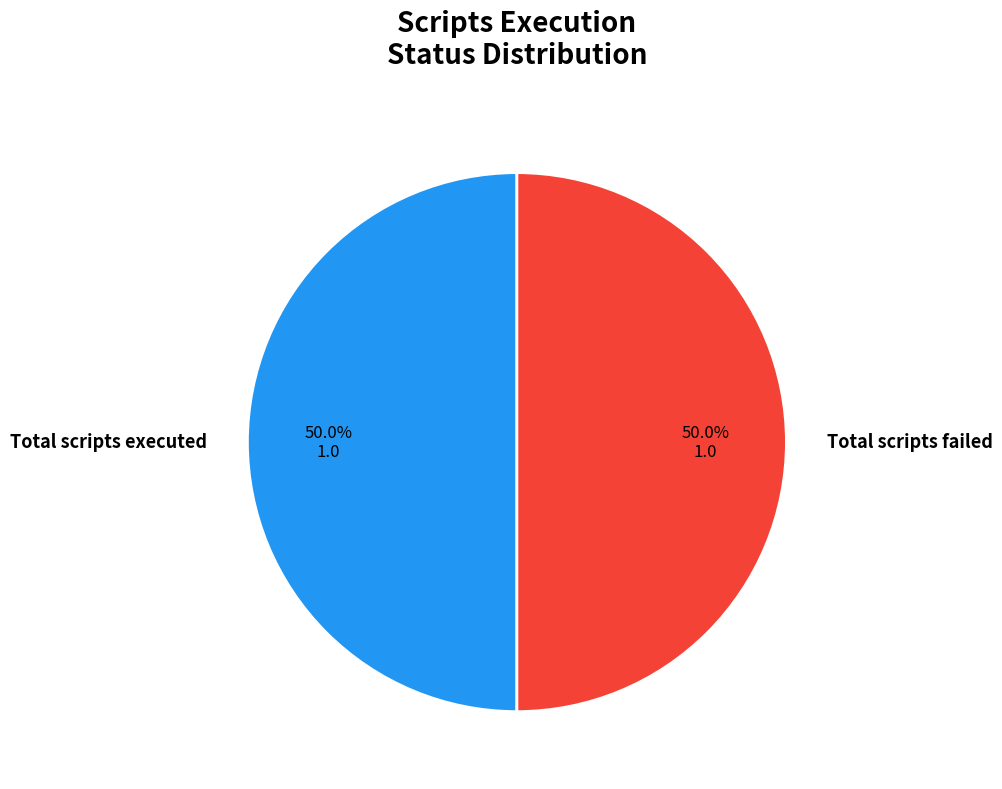

True or false: Total scripts executed accounts for 50% of the total.

True